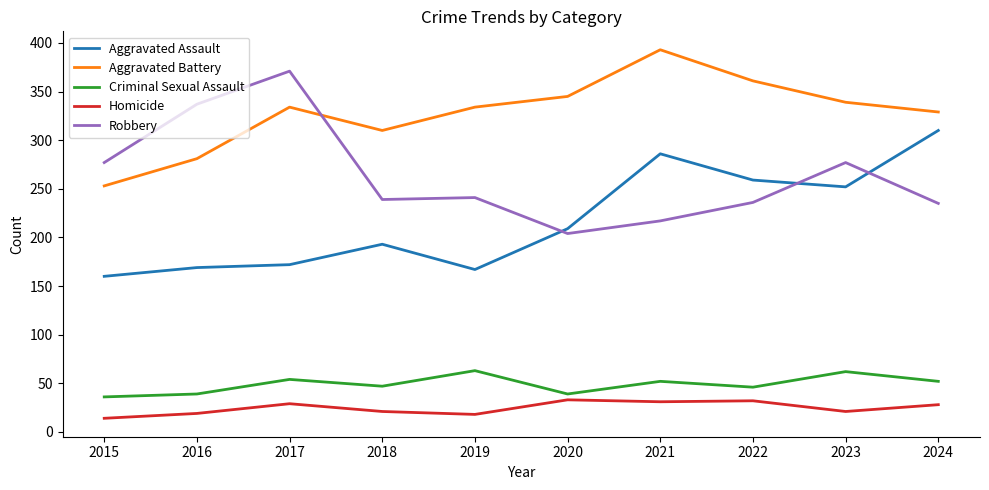

What is the difference between the Criminal Sexual Assault values at 2022 and 2023?

16